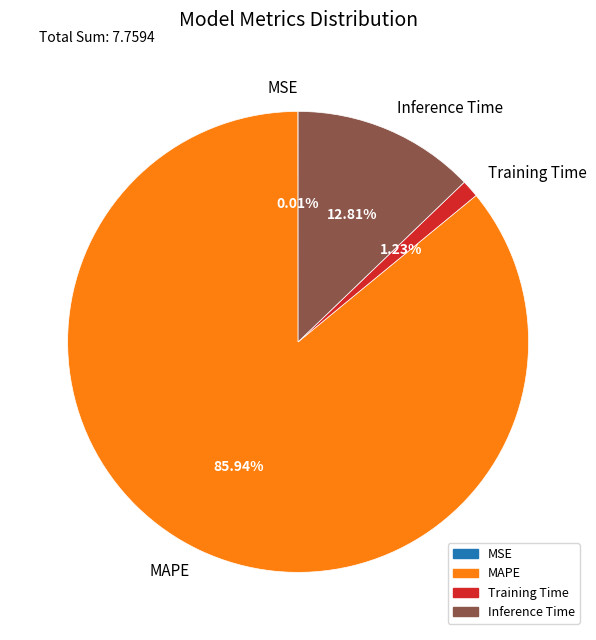

Which category has the biggest portion of the pie?

MAPE